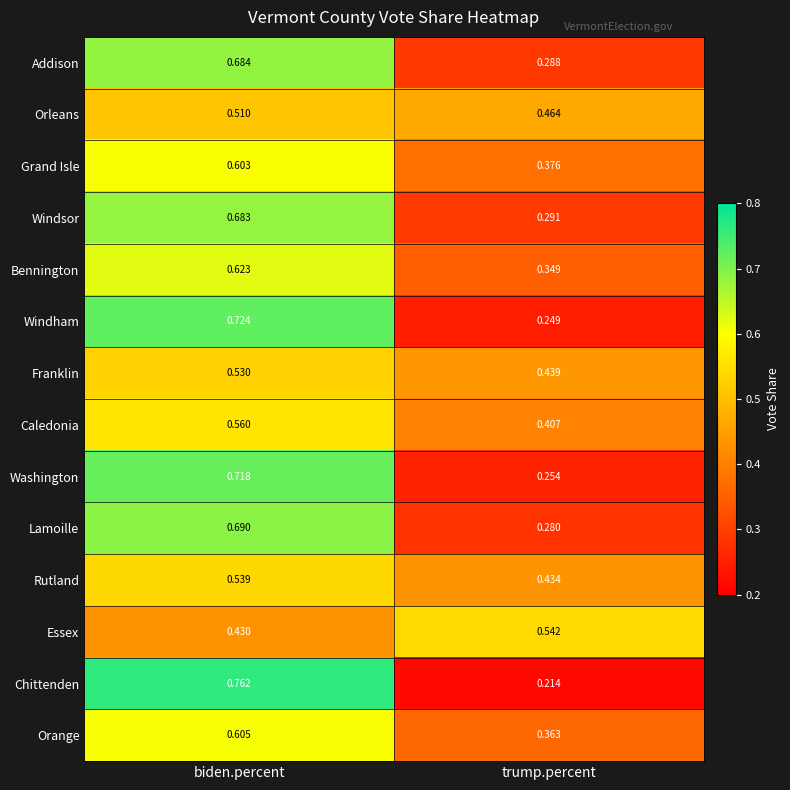

Which category has the lowest value in the Orange series?

trump.percent